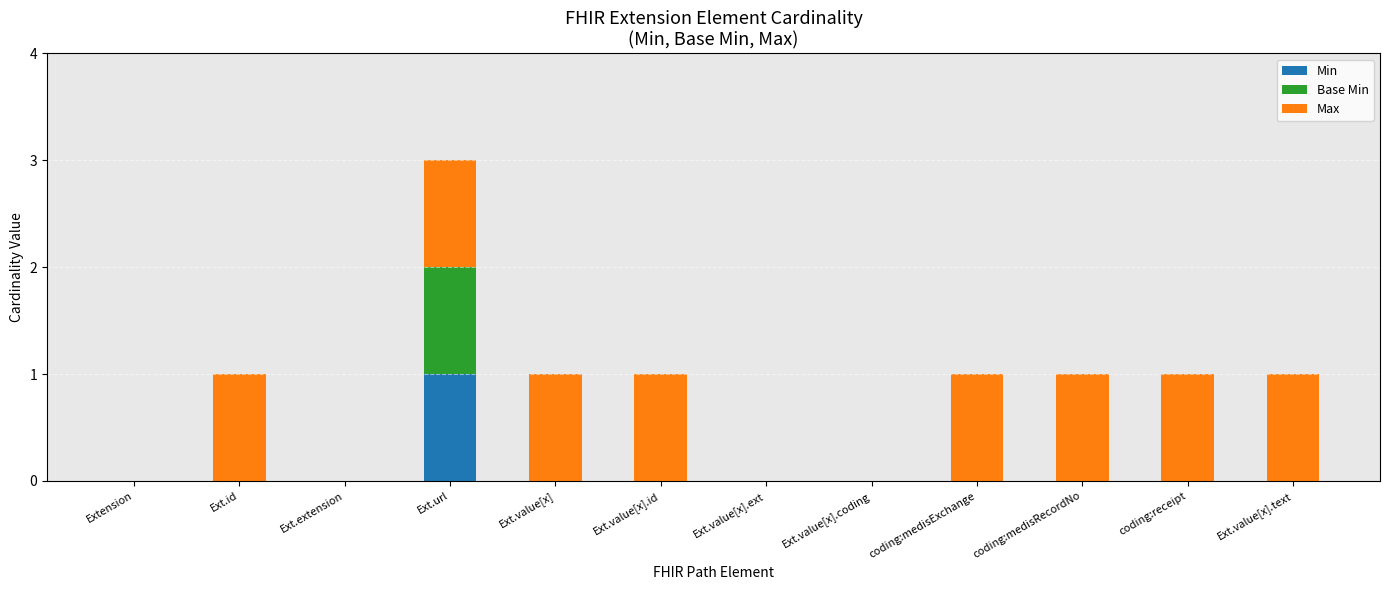

At which category is the sum across all series the highest?

Ext.url